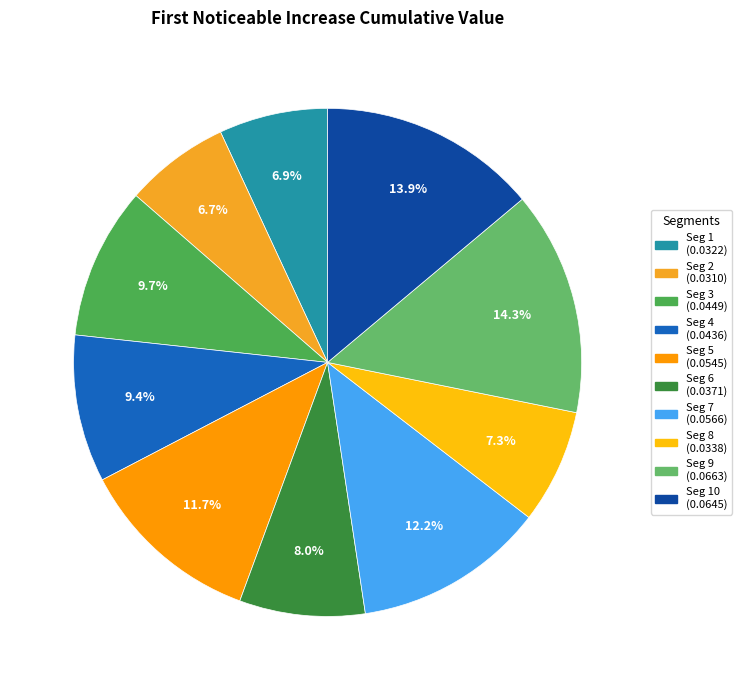

Rank the categories by value from lowest to highest.

signal segment 2, signal segment 1, signal segment 8, signal segment 6, signal segment 4, signal segment 3, signal segment 5, signal segment 7, signal segment 10, signal segment 9